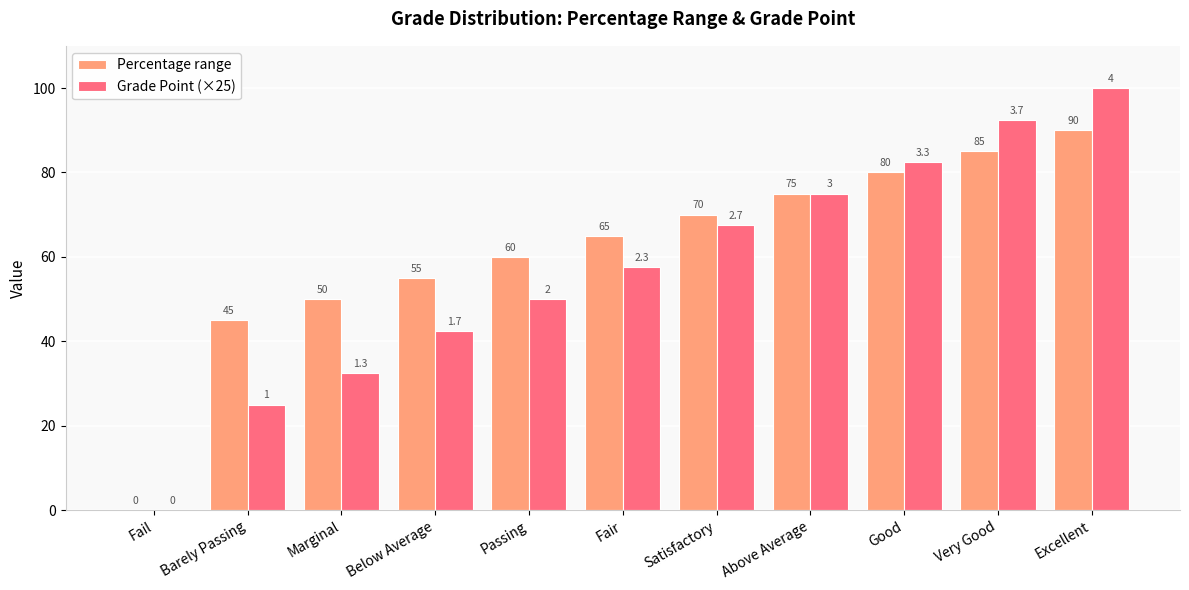

How many groups of bars are there?

11